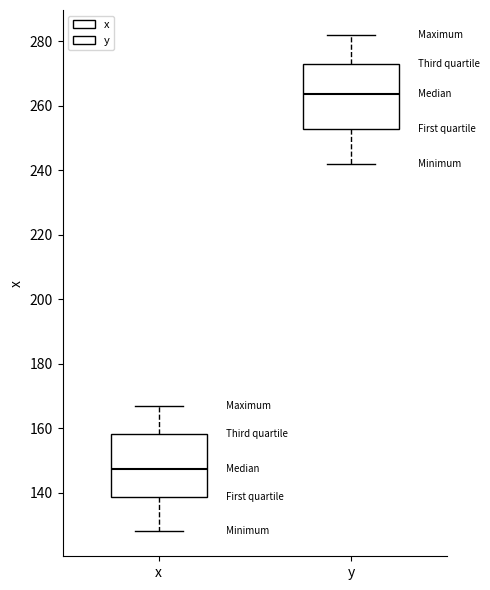

Where is the upper edge of the box for x on the y-axis? The values are not printed on the chart, so give them approximately, as read against the axis.

158